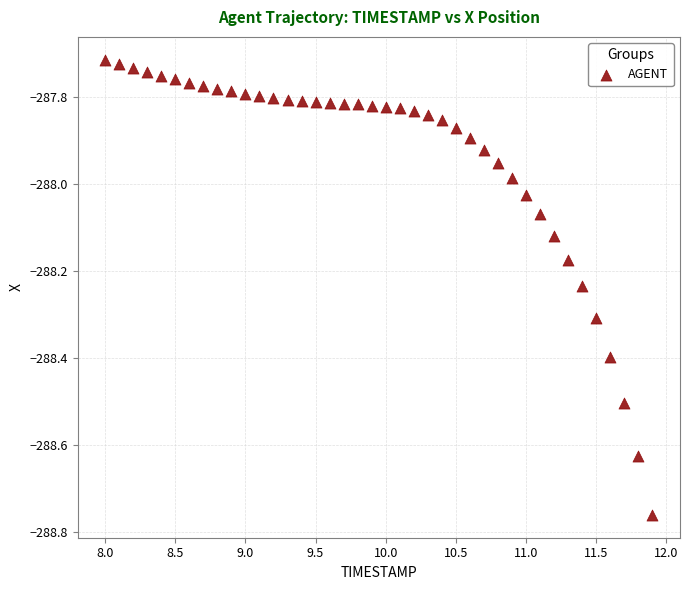

What is the range of X values (max minus min)?

3.9